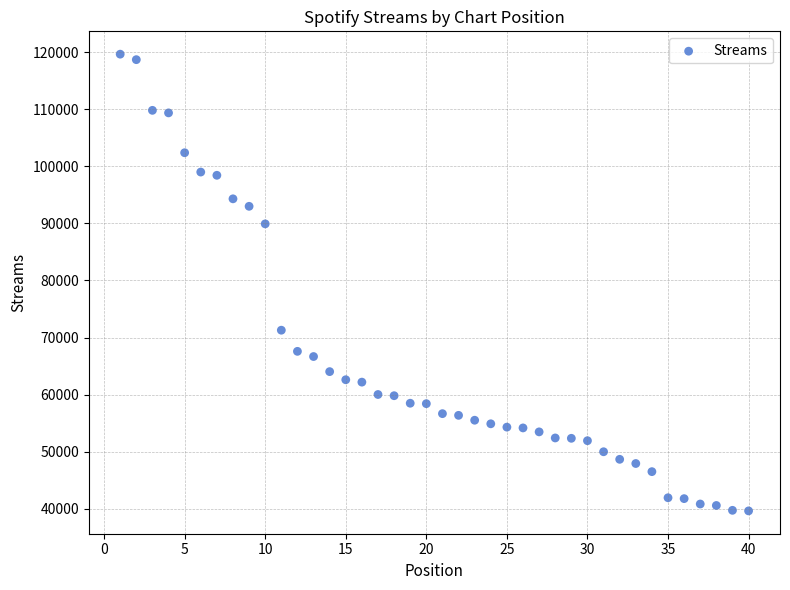

What is the range of X values (max minus min)?

39